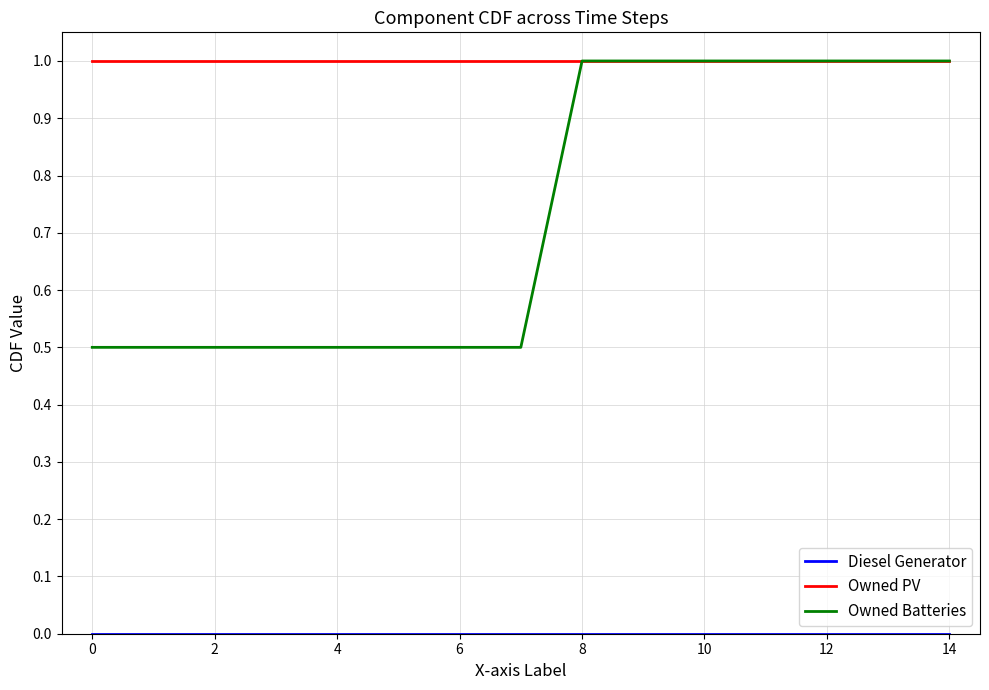

Which series has the widest spread of values?

Owned Batteries